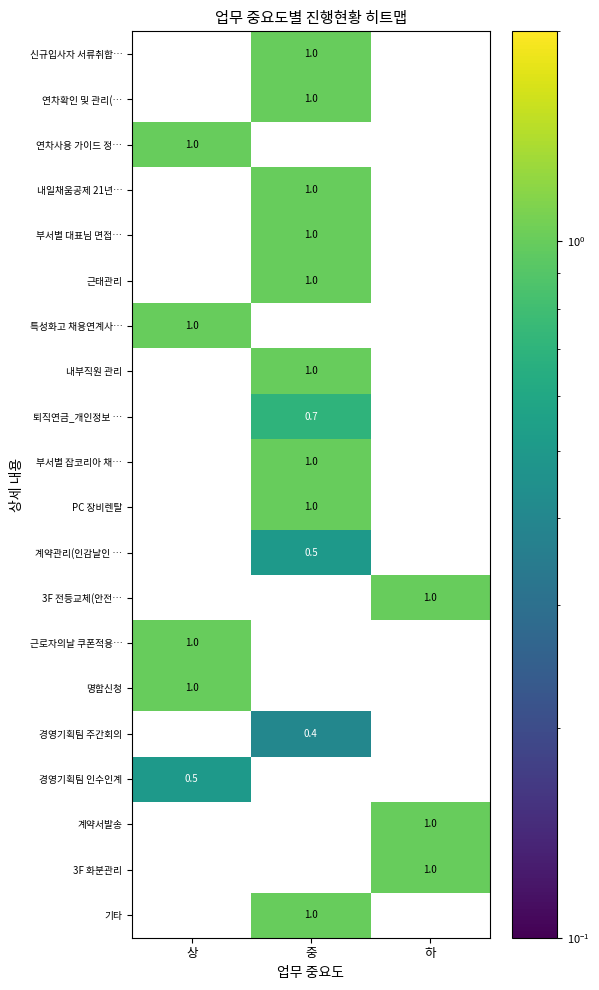

The value of 3F 화분관리 at 하 is 1.0. True or false?

True